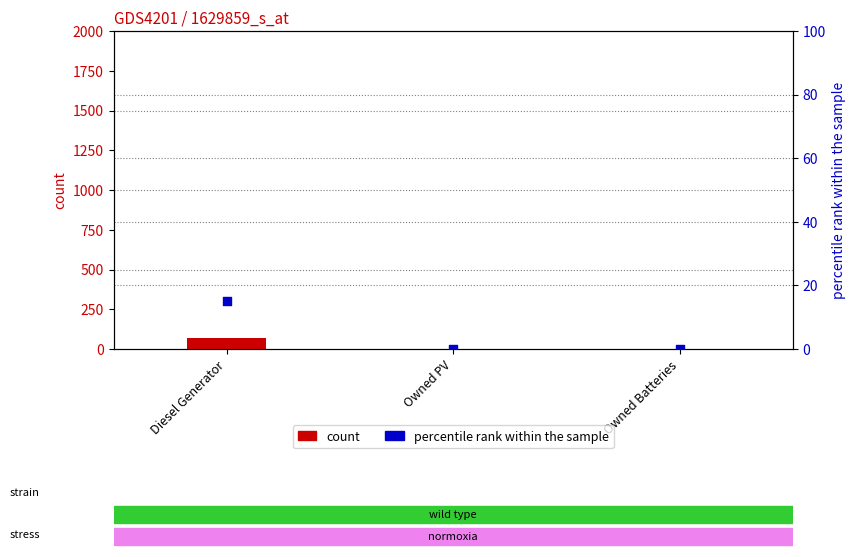

Is the value of count at Owned Batteries greater than the value of percentile rank within the sample at Owned Batteries?

No